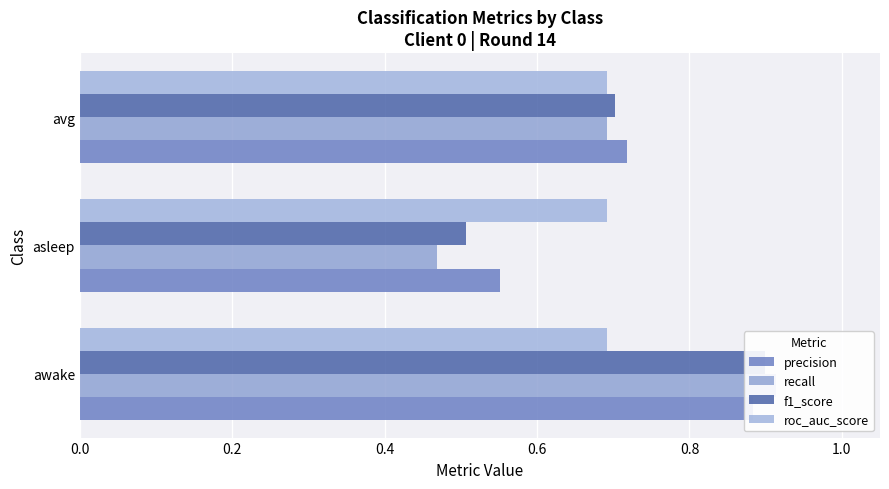

True or false: precision has a value of 0.5 at avg.

False